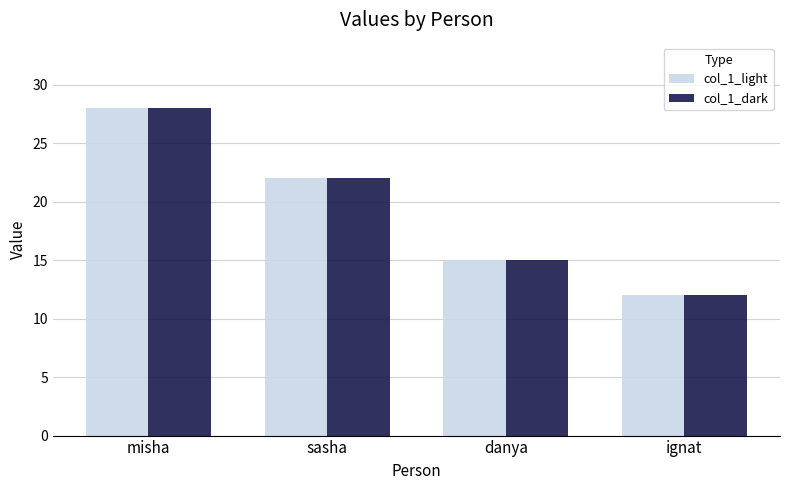

Where is col_1_dark nearest to the value 20?

sasha